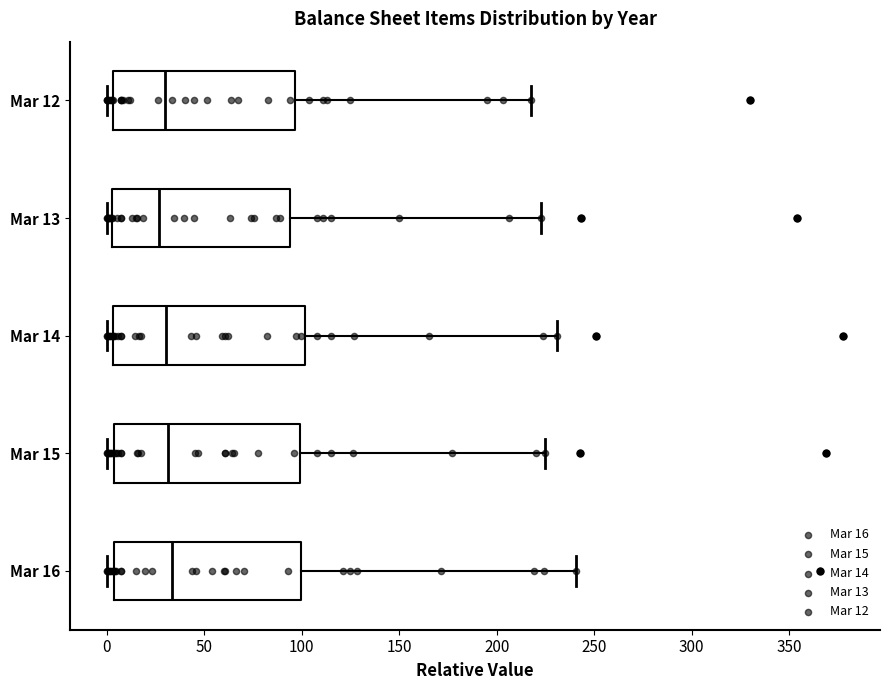

Where is the right edge of the box for Mar 16 on the x-axis? The values are not printed on the chart, so give them approximately, as read against the axis.

100